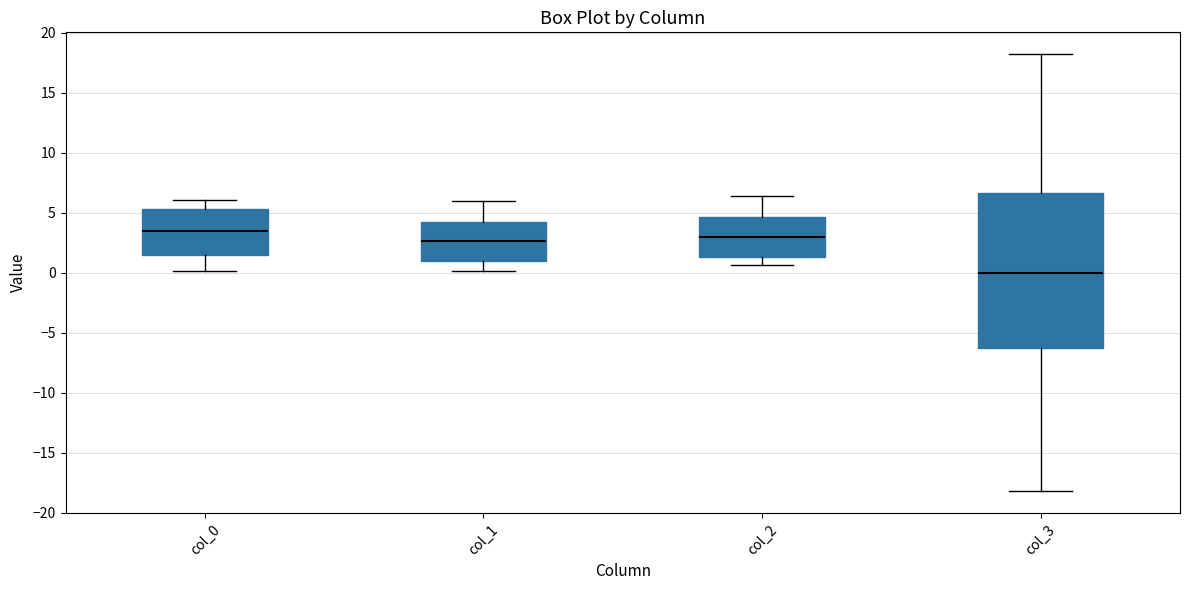

Reading left to right, read every box against the y-axis: the position of its median line, the range the box covers, and the ends of its whiskers. The values are not printed on the chart, so give them approximately, as read against the axis.

col_0: median 3.5, box 1.5 to 5.5, whiskers 0.0 to 6.0
col_1: median 2.5, box 1.0 to 4.5, whiskers 0.0 to 6.0
col_2: median 3.0, box 1.5 to 4.5, whiskers 0.5 to 6.5
col_3: median 0.0, box -6.5 to 6.5, whiskers -18.0 to 18.0